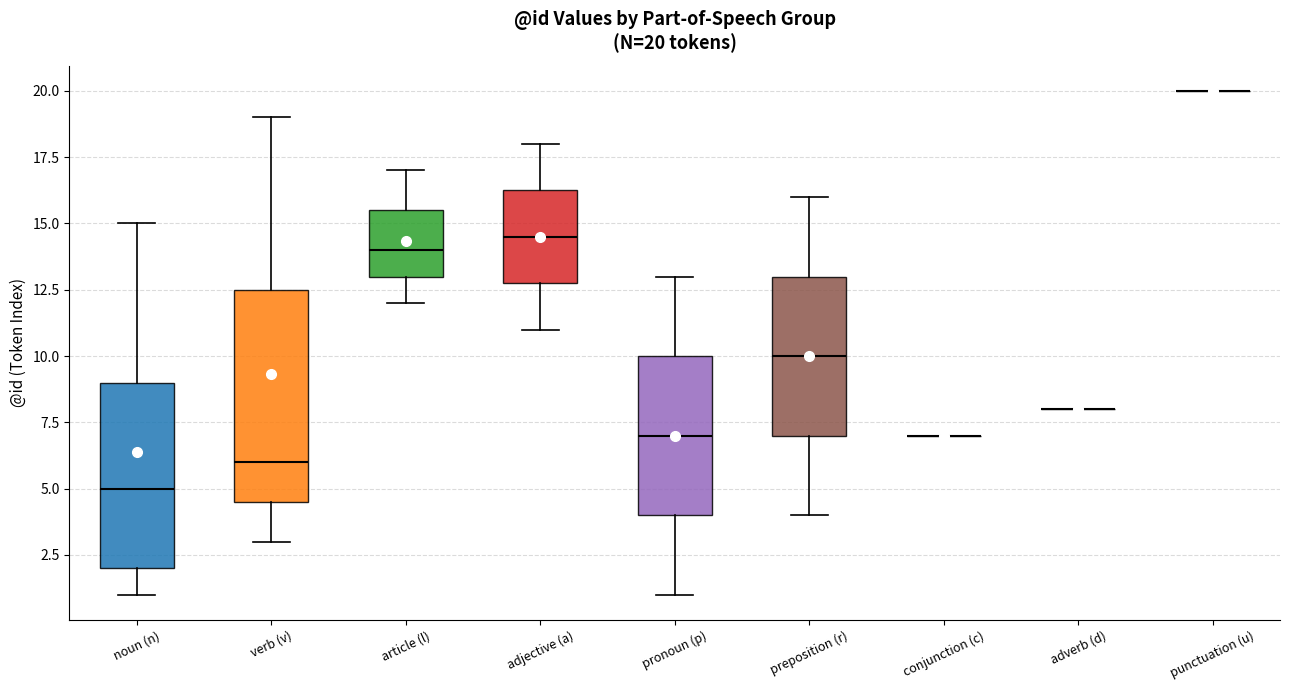

Which box is the tallest, from its lower edge to its upper edge?

verb (v)